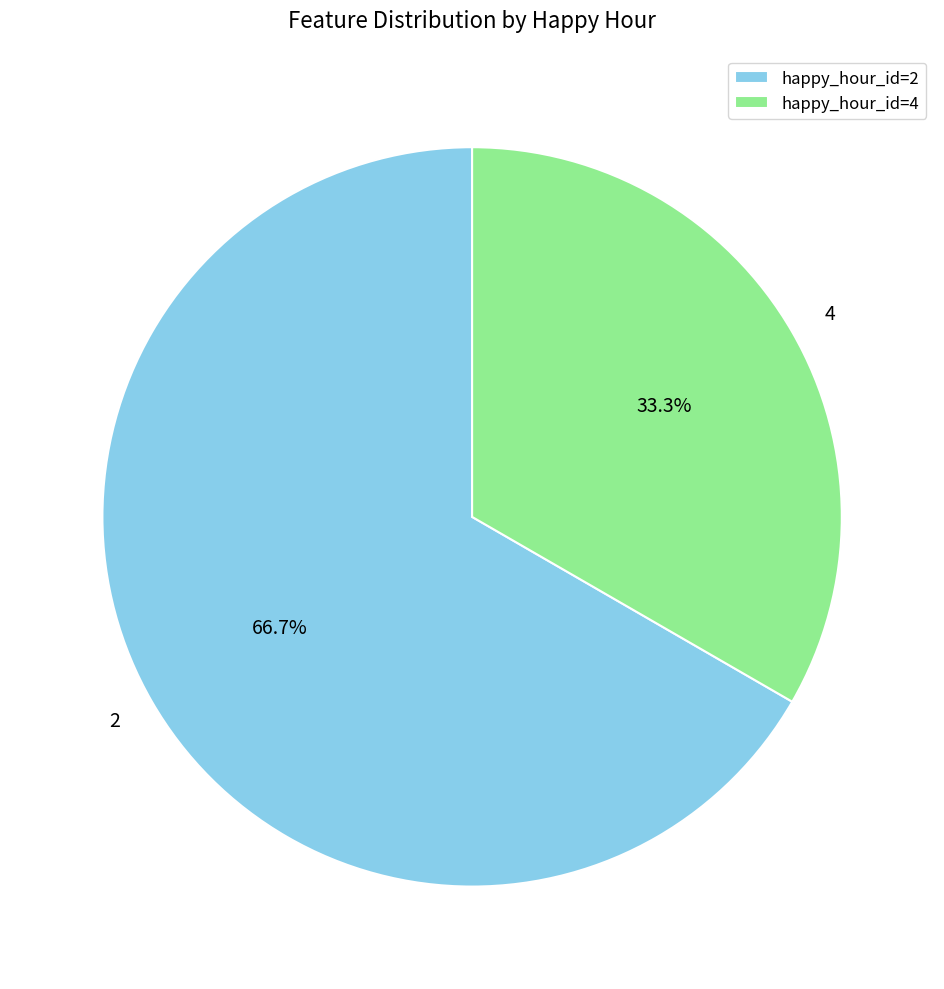

What is the smallest slice in the pie chart?

4